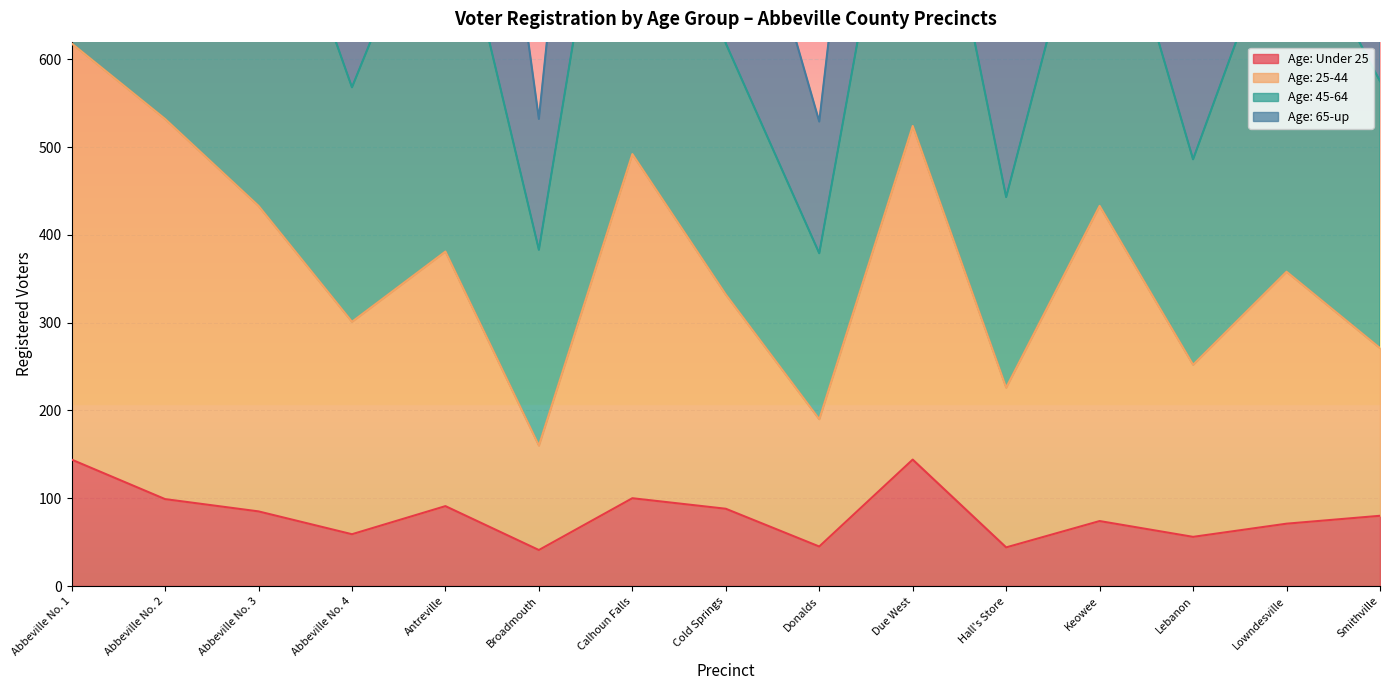

Which series has the largest total across all categories?

Age: 25-44